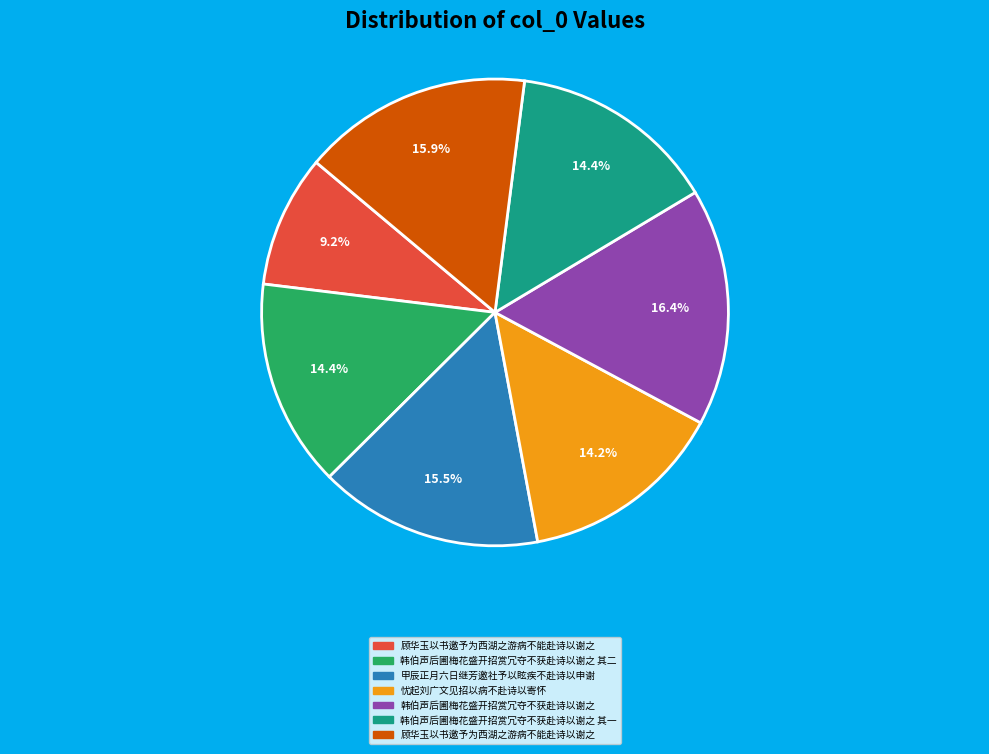

Is there a majority slice in this chart?

No